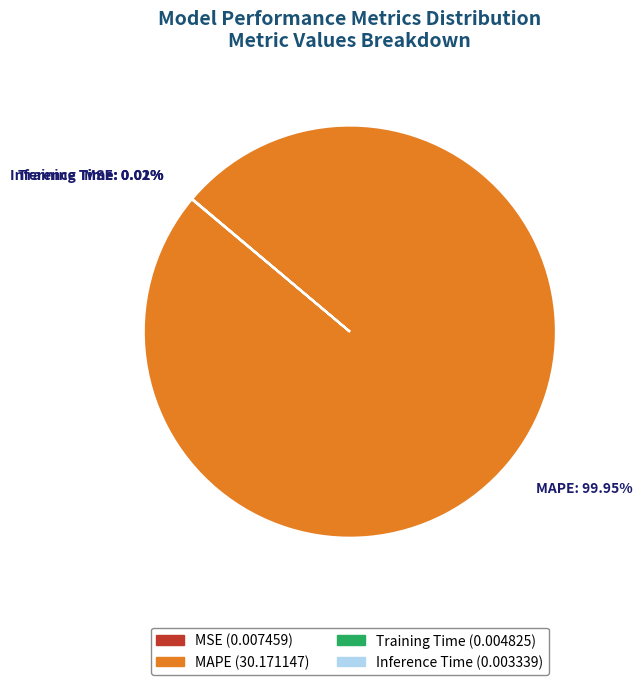

To the nearest percent, what is the average slice percentage?

25%